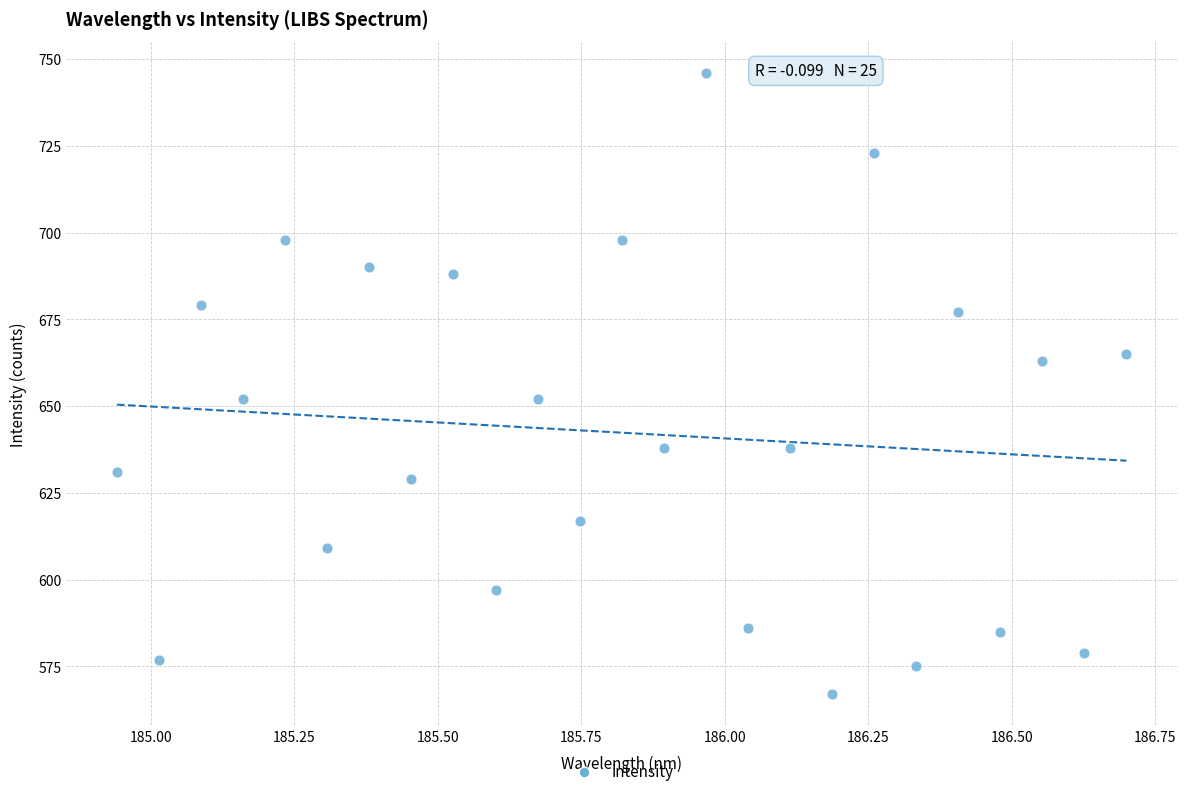

What is the range of Y values (max minus min)?

179